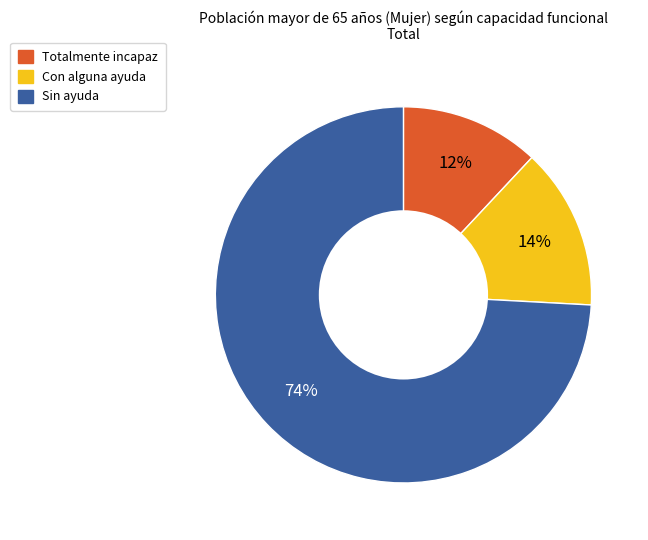

To the nearest percent, what is the combined percentage of Con alguna ayuda and Totalmente incapaz?

26%